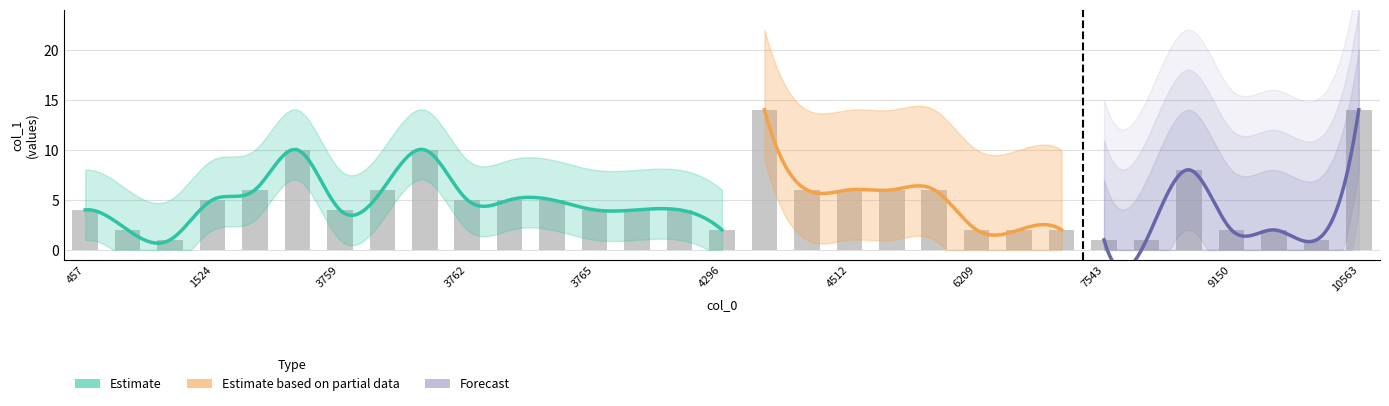

What is the minimum value shown in the chart?

1